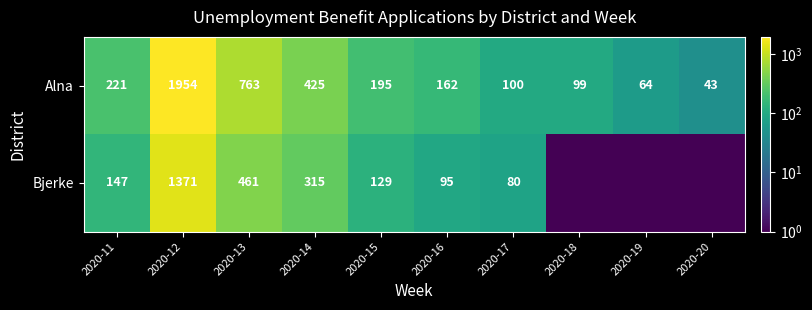

Which label corresponds to the smallest value in the chart?

2020-18